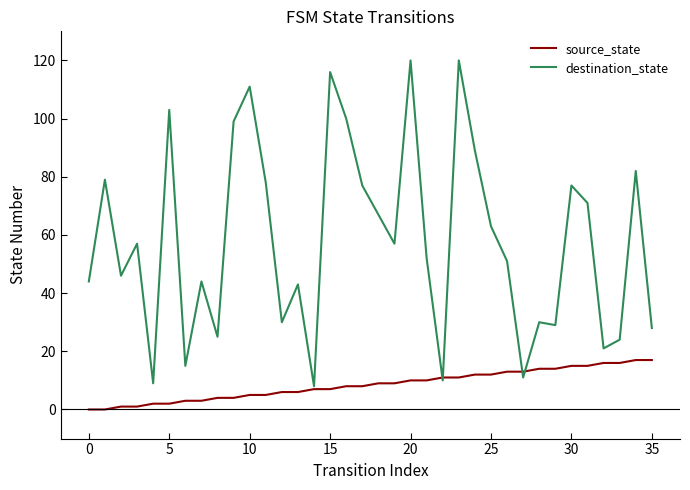

After their last crossing, which series has the higher values: source_state or destination_state?

destination_state